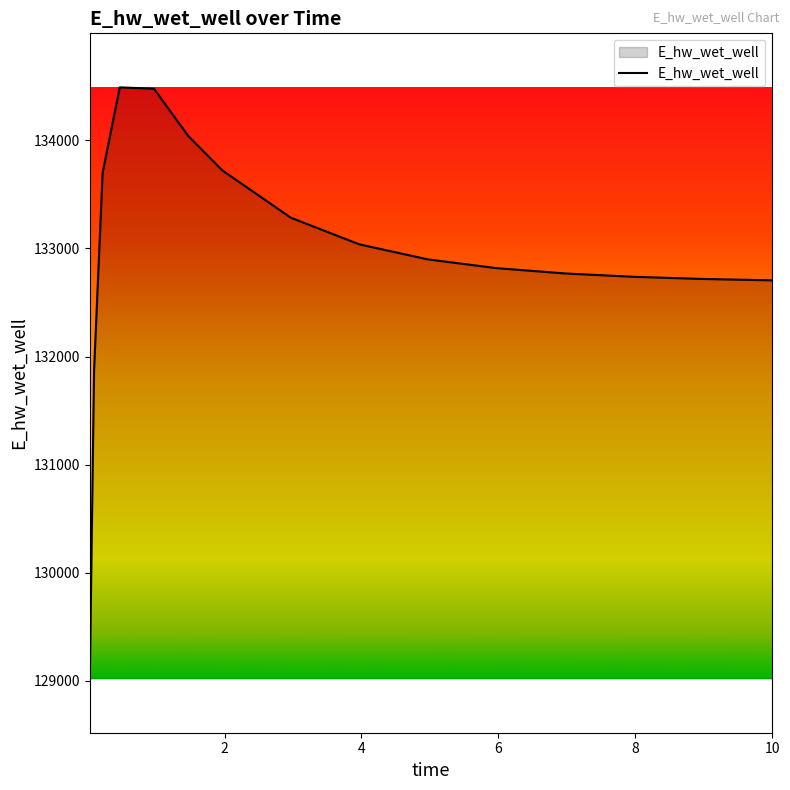

Does the chart have visible grid lines?

No